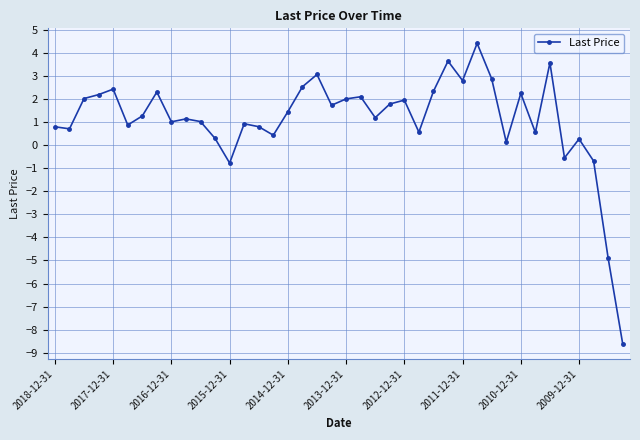

What is the value of the 17th point from the left?

1.4